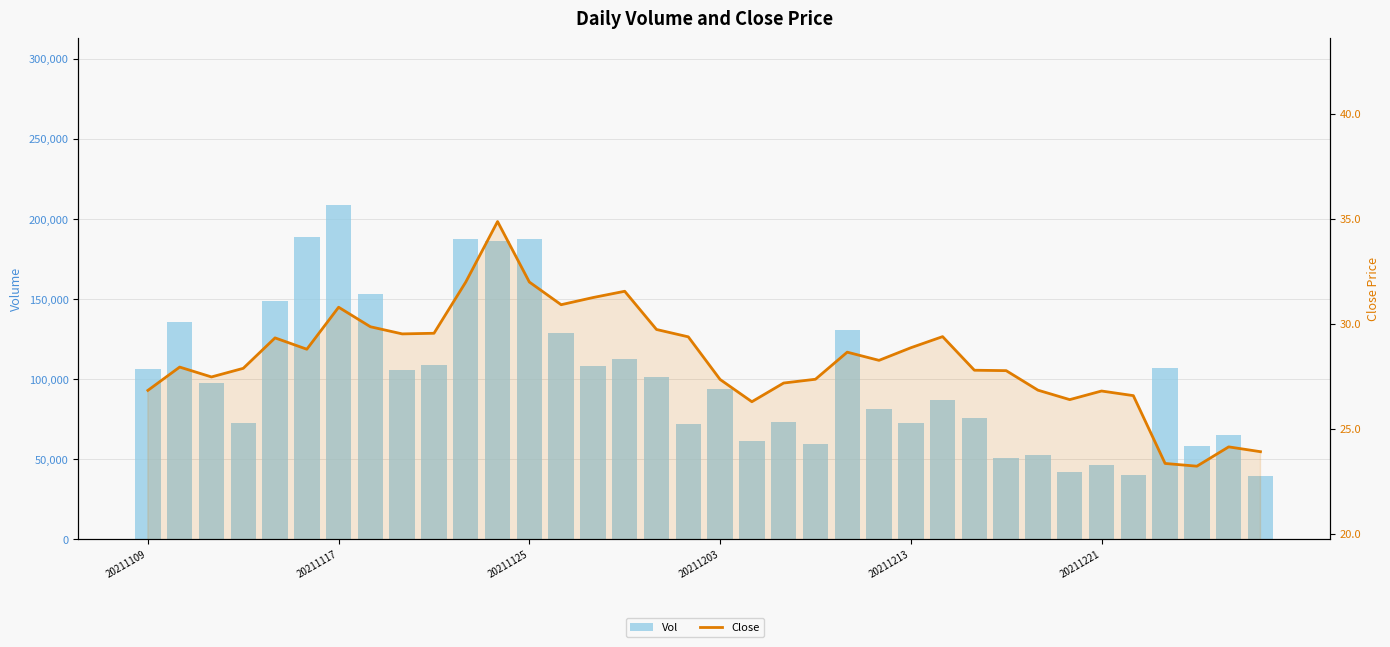

Reading left to right, what are all the values shown in this chart?

Vol: 106504.0	135957.8	97576.3	72563.0	149001.8	189068.2	208504.4	153137.4	105631.0	109053.3	187501.9	186281.5	187501.9	129048.4	108102.7	112535.6	101319.5	71777.4	93941.9	61415.2	73531.5	59257.4	130785.0	81445.2	72790.3	86727.8	75469.1	50748.8	52755.5	42195.6	46402.0	40029.2	106837.5	58247.9	64922.8	39511.0
Close: 26.8	27.9	27.5	27.9	29.3	28.8	30.8	29.9	29.5	29.6	32.0	34.9	32.0	30.9	31.3	31.6	29.7	29.4	27.4	26.3	27.2	27.4	28.7	28.3	28.9	29.4	27.8	27.8	26.9	26.4	26.8	26.6	23.4	23.2	24.1	23.9